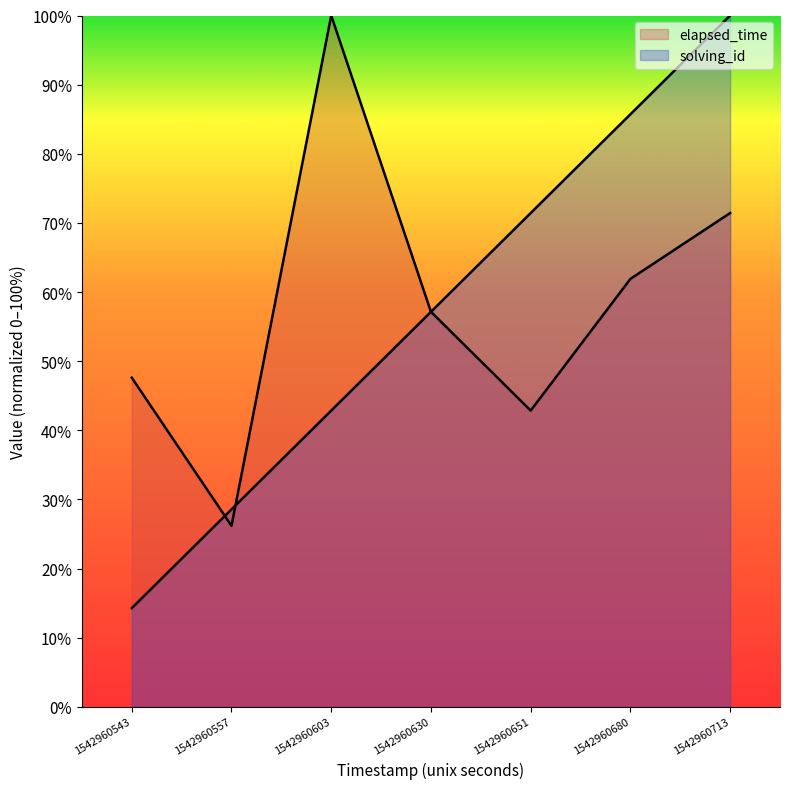

Does the chart display data point markers on the line(s)?

No